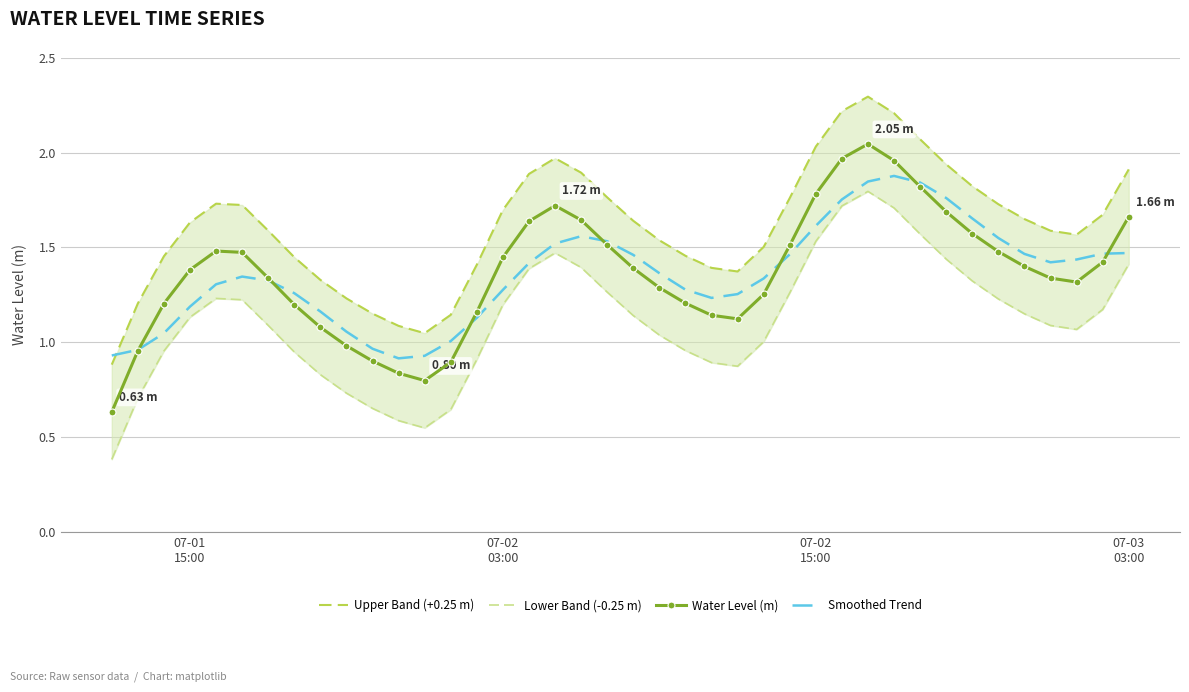

List the series in order of their peak value, lowest first.

Lower Band (-0.25 m), Smoothed Trend, Water Level (m), Upper Band (+0.25 m)